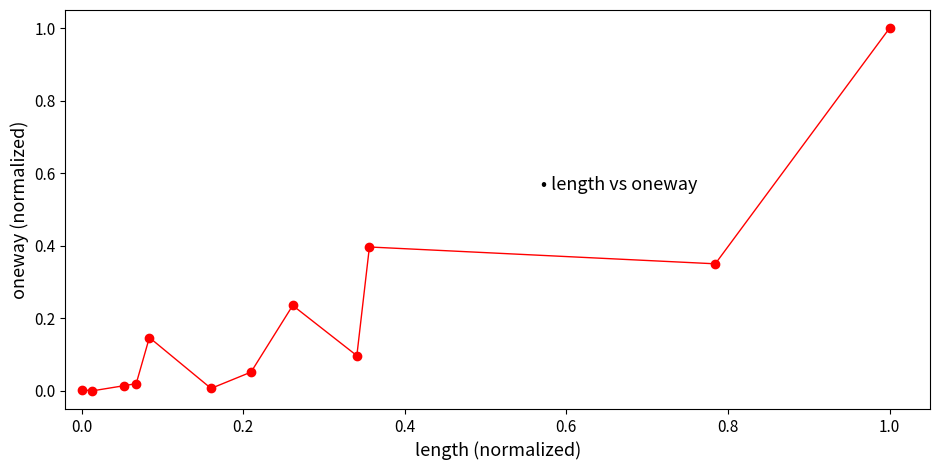

What is the range of X values (max minus min)?

1.0